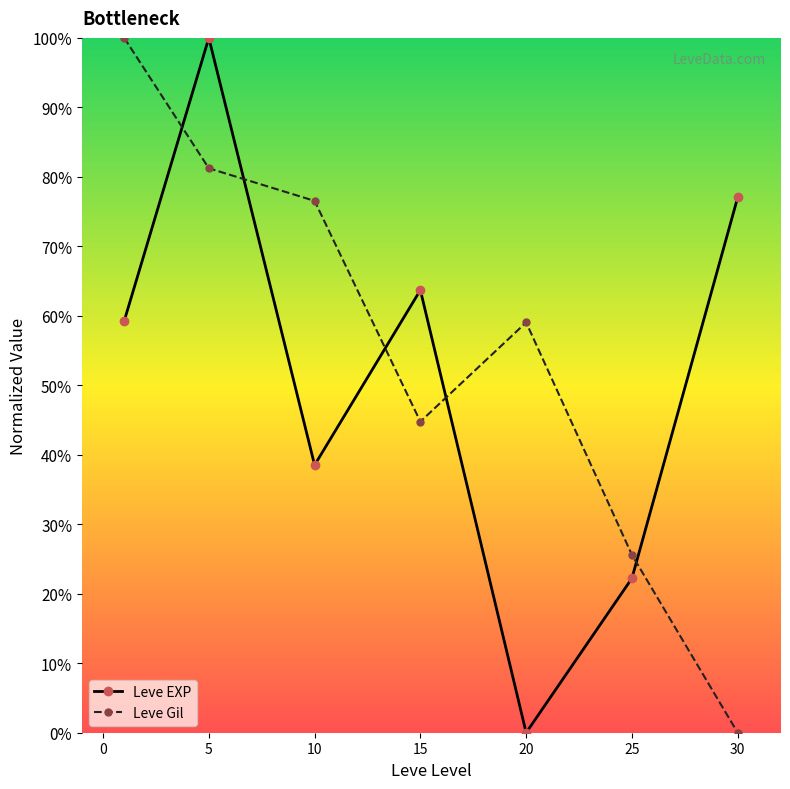

True or false: Leve EXP has more than 0 points higher than both neighbors.

True